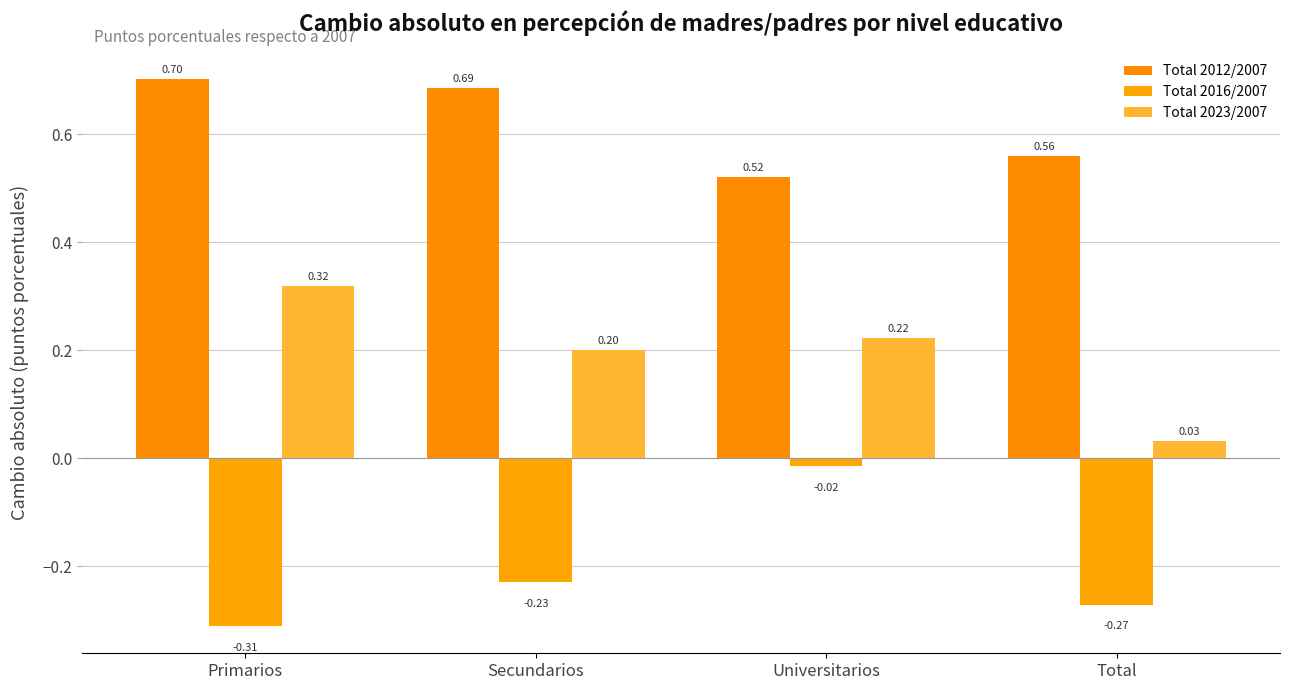

At which label is Total 2023/2007 closest to 0?

Total